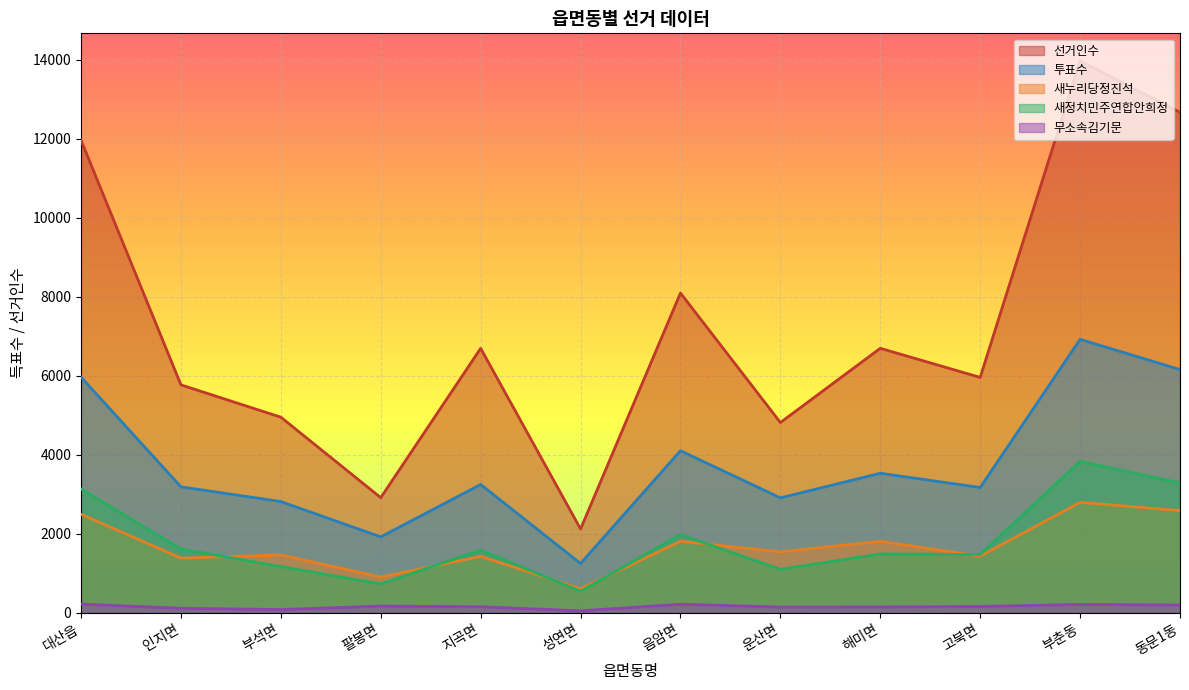

True or false: 투표수 and 새누리당정진석 intersect in this chart.

False